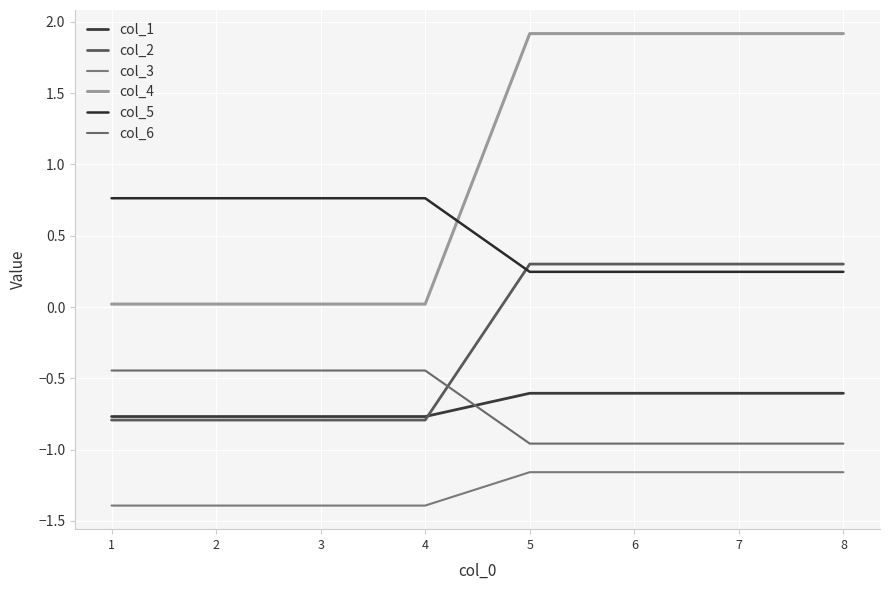

What is the sum of all col_6 values?

-5.6